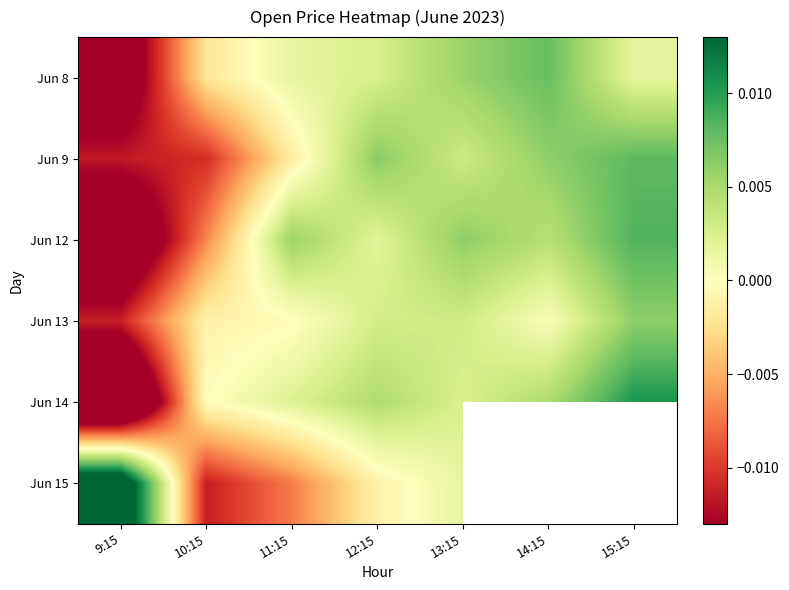

What is the total value across all series at 9:15?

-0.1